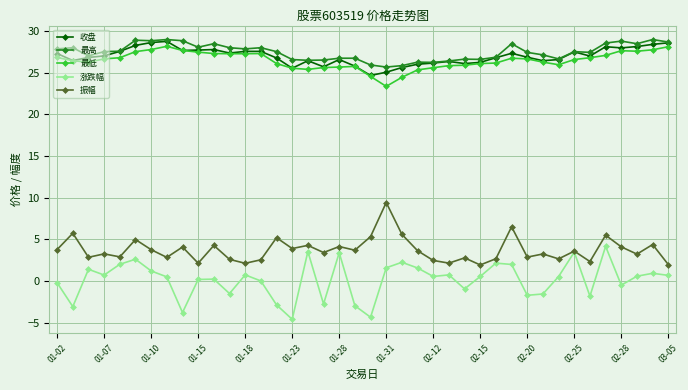

True or false: 收盘 and 涨跌幅 cross at least once.

False